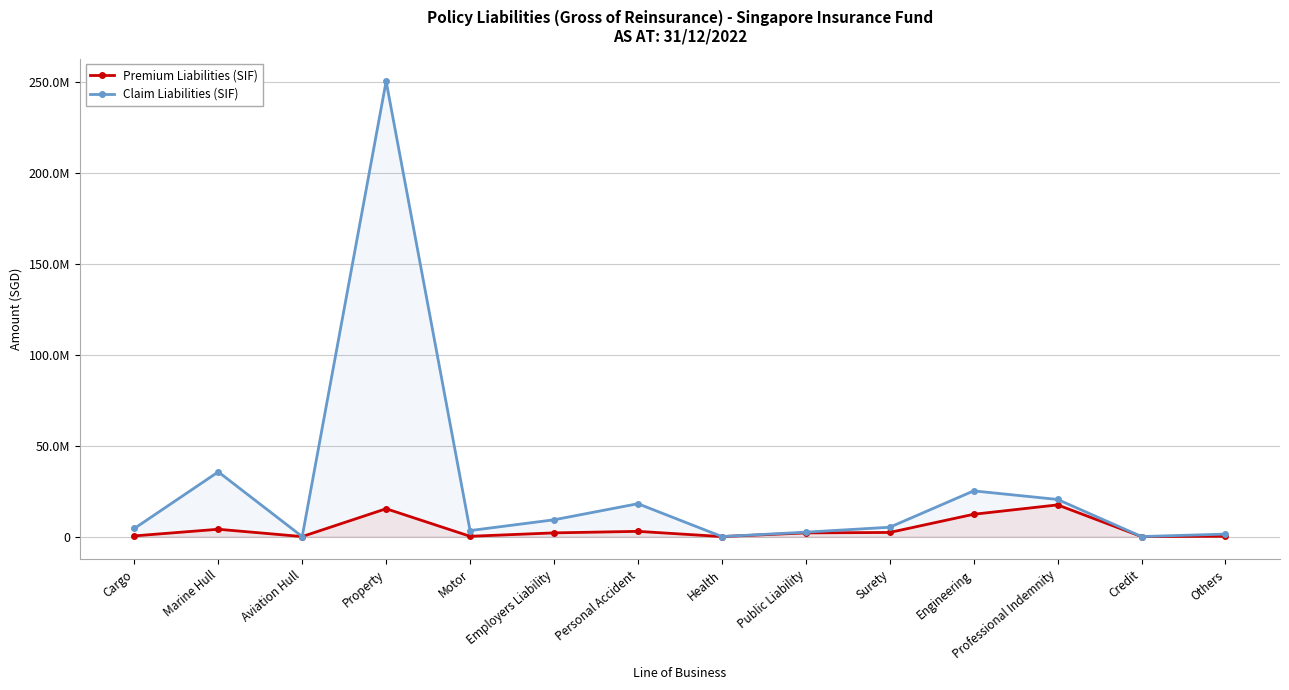

What position from the right is Others?

1